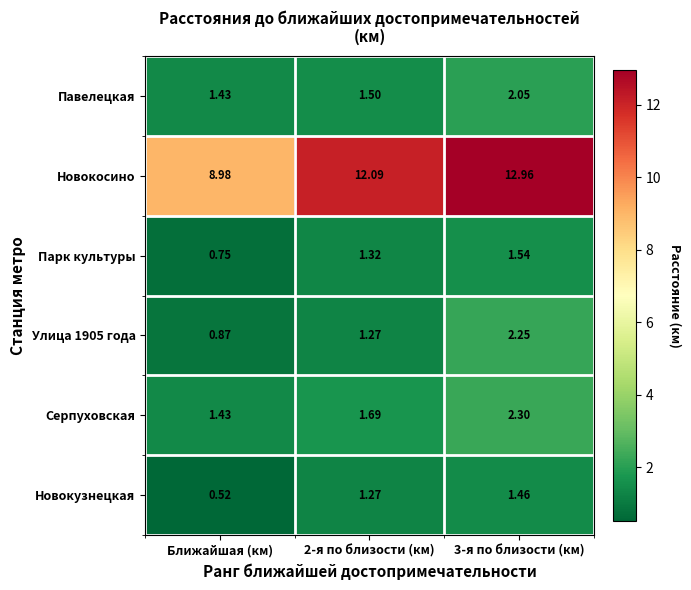

Where is Cерпуховская nearest to the value 1?

Ближайшая (км)